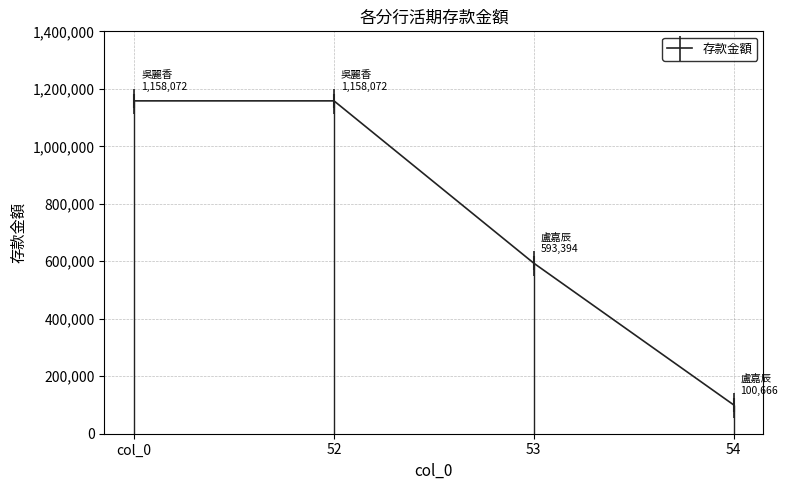

What is the sum of all values?

3010204